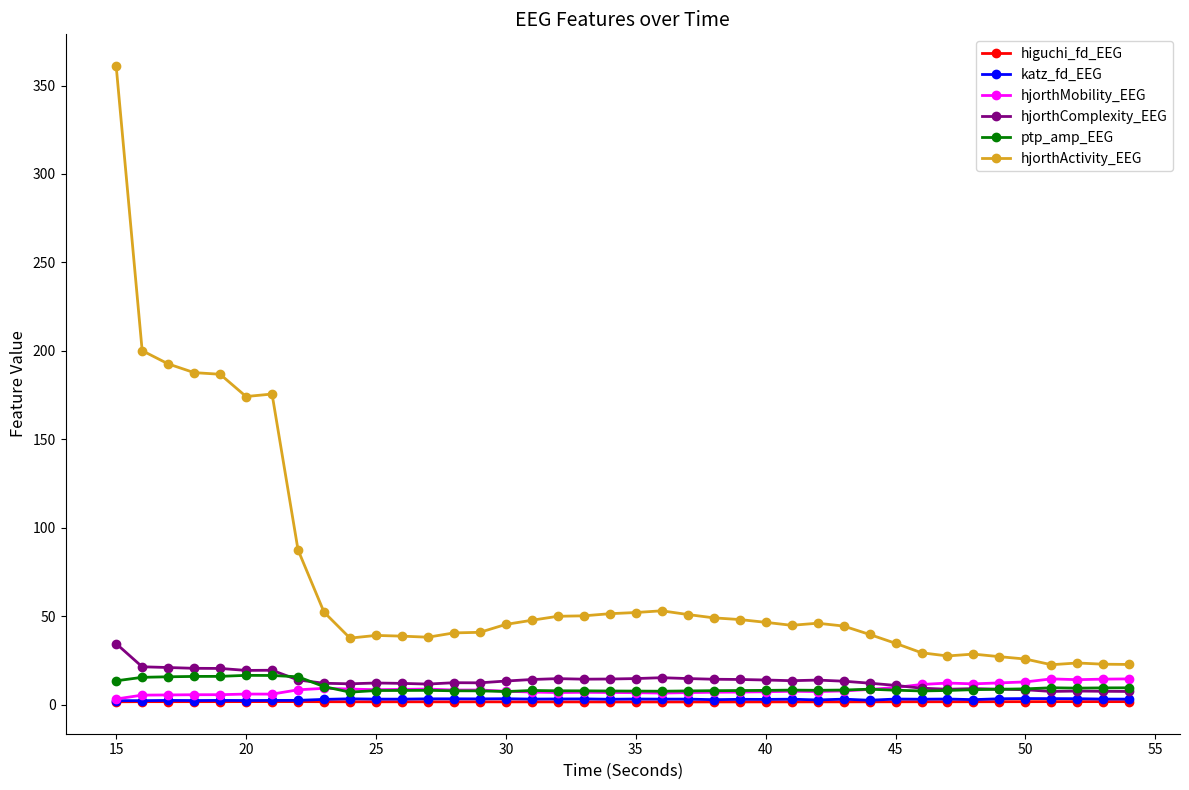

What is the maximum value for hjorthMobility_EEG?

14.6